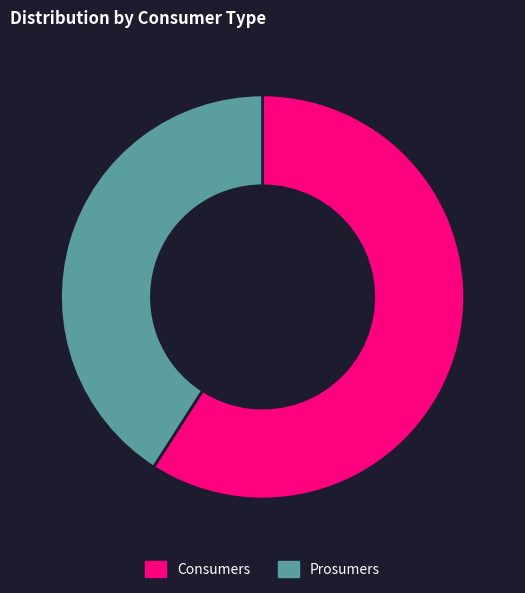

Which has a higher value, Consumers or Prosumers?

Consumers